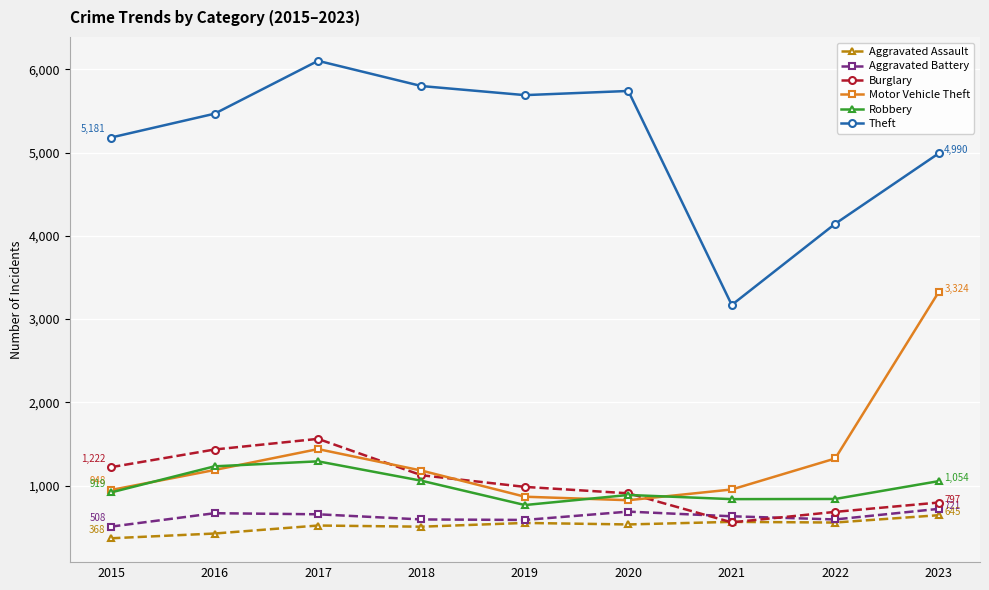

Which category has the lowest value in the Robbery series?

2019